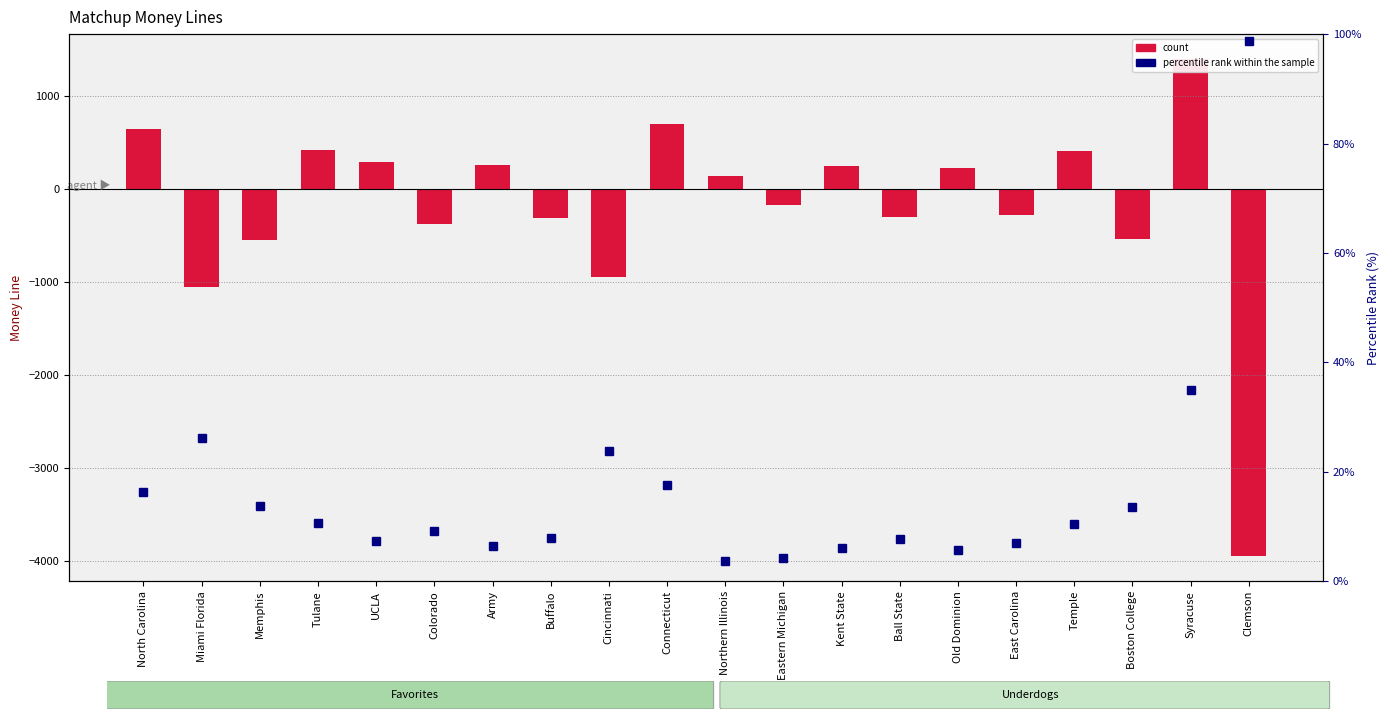

At how many categories does at least one series exceed -3177?

20